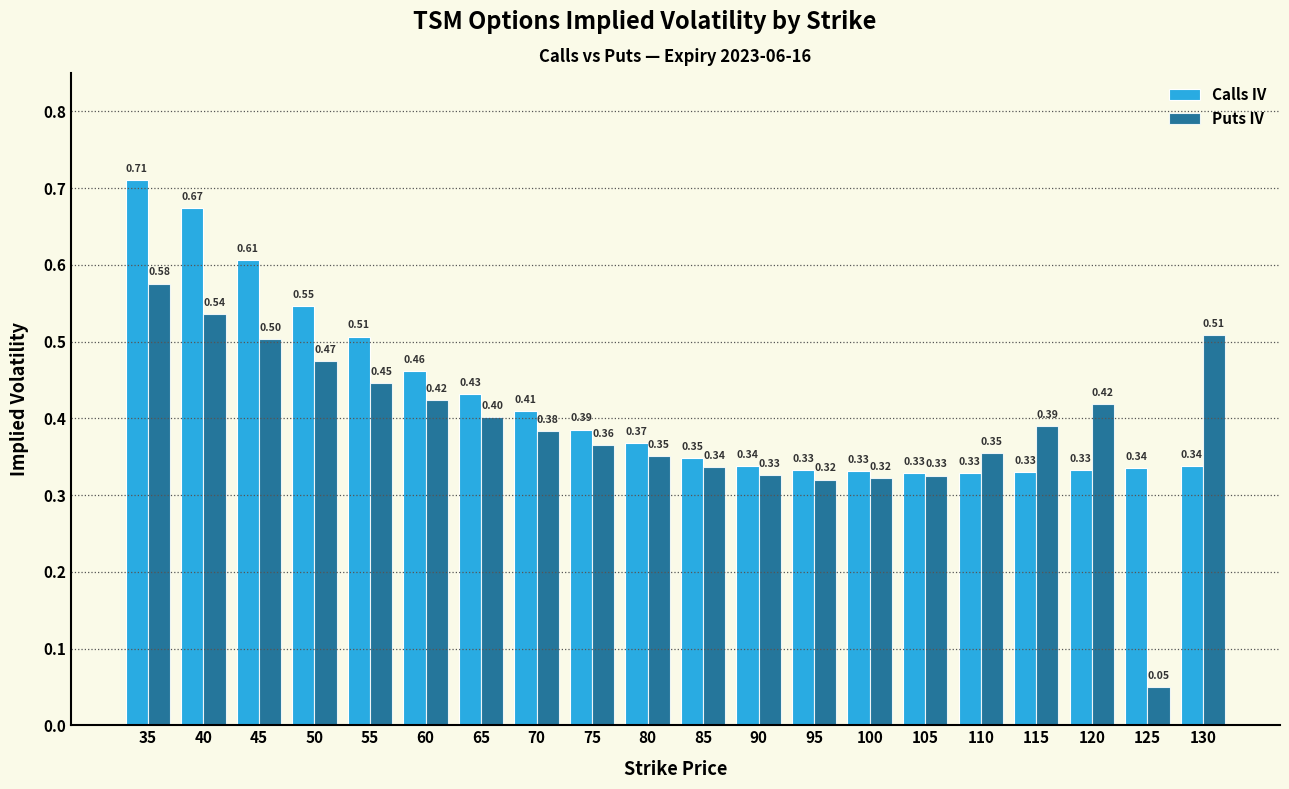

List the series in order of their overall mean, lowest first.

Puts IV, Calls IV